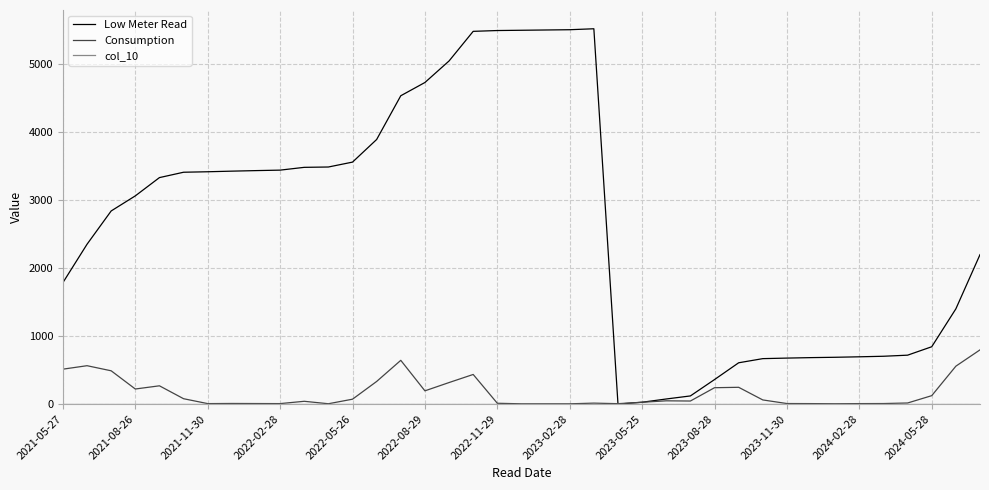

What is the sum of all Low Meter Read values?

102790